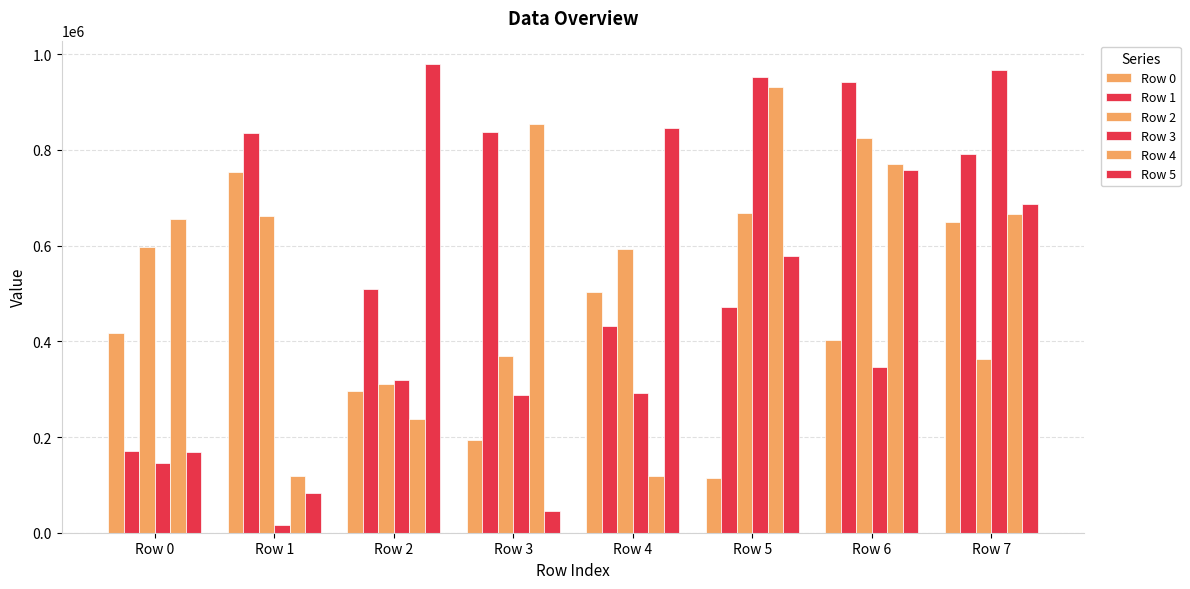

At Row 0, list the series in order from largest to smallest.

Row 4, Row 2, Row 0, Row 1, Row 5, Row 3